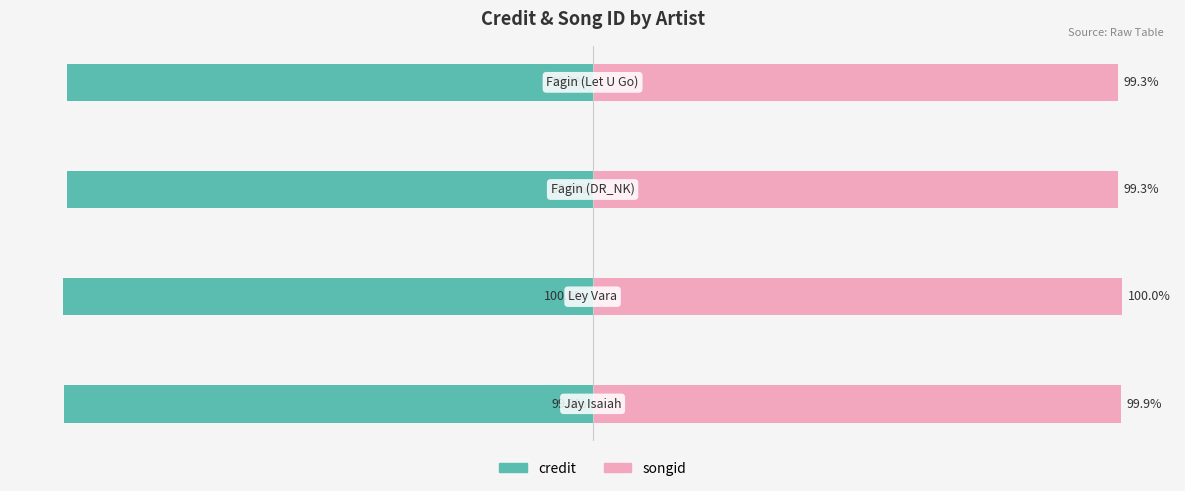

Reading left to right, transcribe all the data shown in this chart.

credit: 0=-99.9	1=-100.0	2=-99.2	3=-99.2
songid: 0=99.9	1=100.0	2=99.3	3=99.3